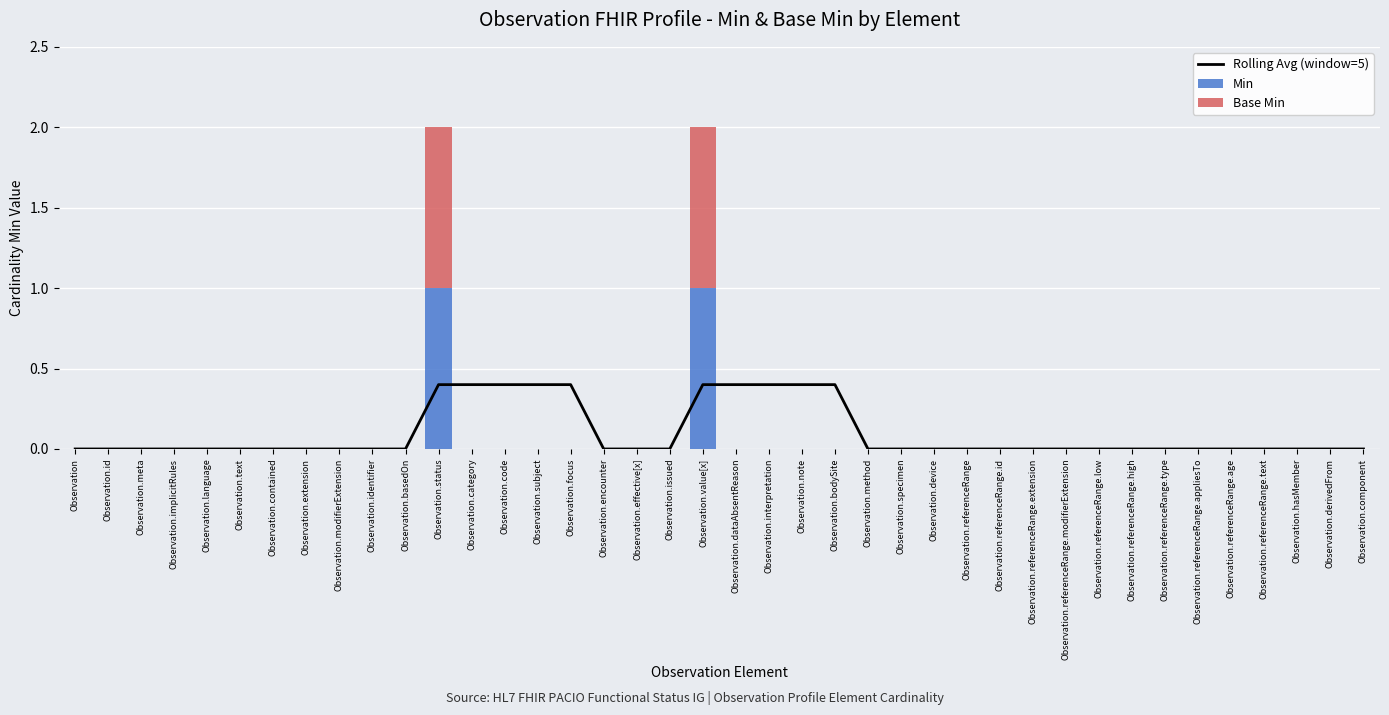

True or false: Min has a value of 0.0 at Observation.text.

True